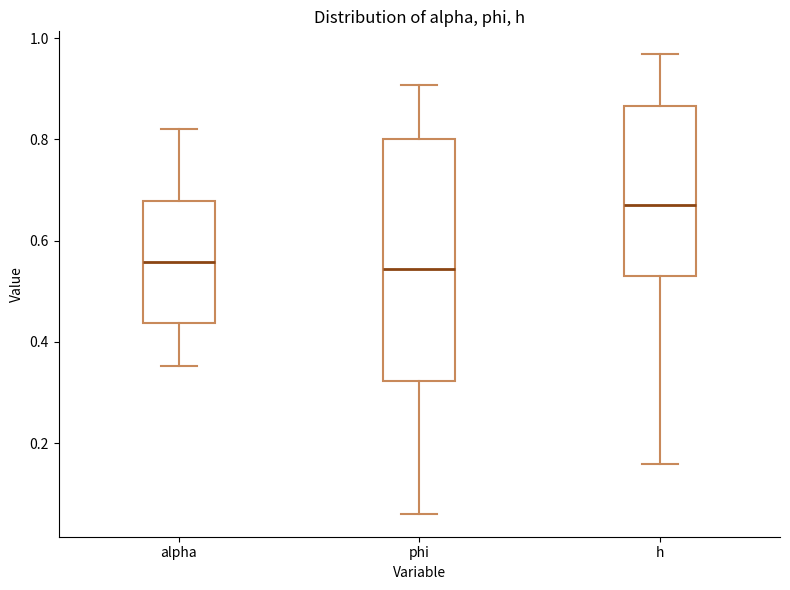

Comparing the boxes themselves (not the whiskers), which one is the tallest?

phi